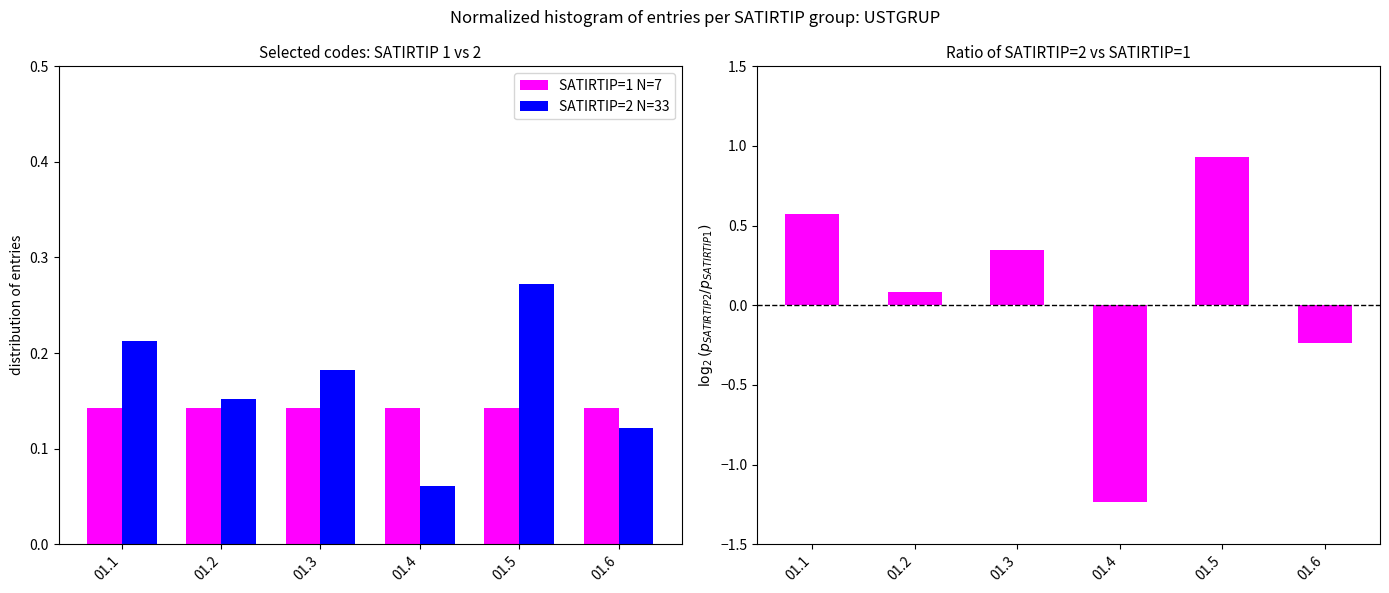

Between 01.3 and 01.6, which series saw the biggest shift?

log2 ratio (SATIRTIP2/SATIRTIP1)